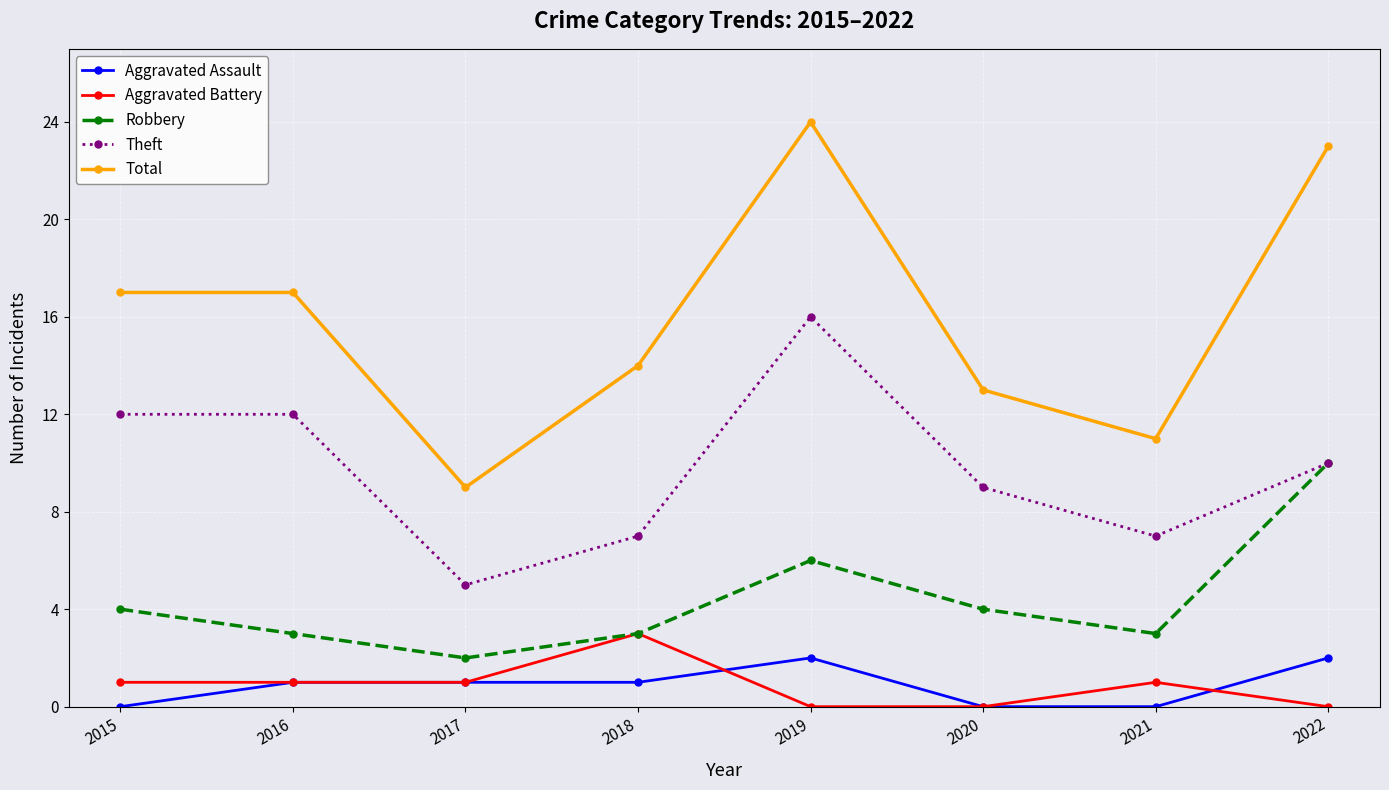

What value does the Robbery series have at 2019?

6